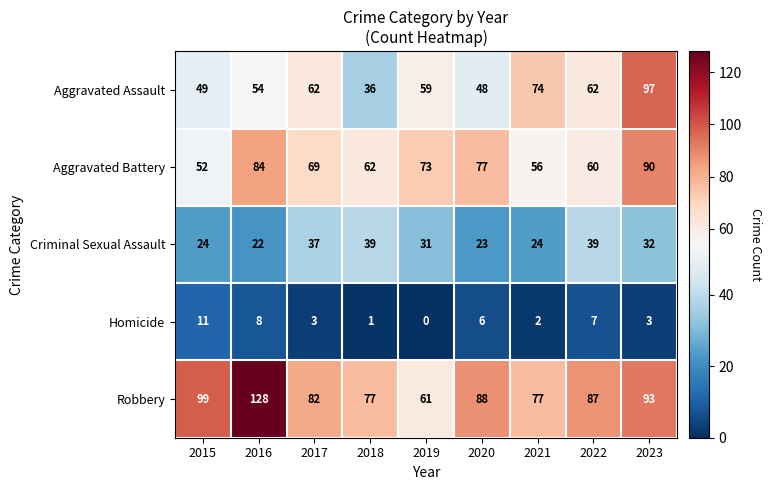

At 2016, list the series in order from smallest to largest.

Homicide, Criminal Sexual Assault, Aggravated Assault, Aggravated Battery, Robbery